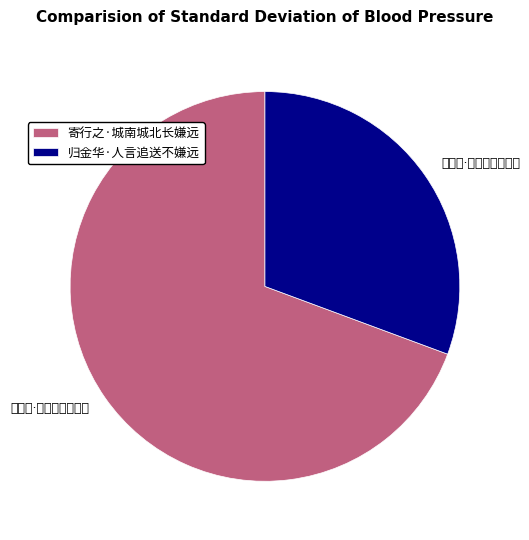

What is the change in value from 寄行之·城南城北长嫌远 to 归金华·人言追送不嫌远?

-197414